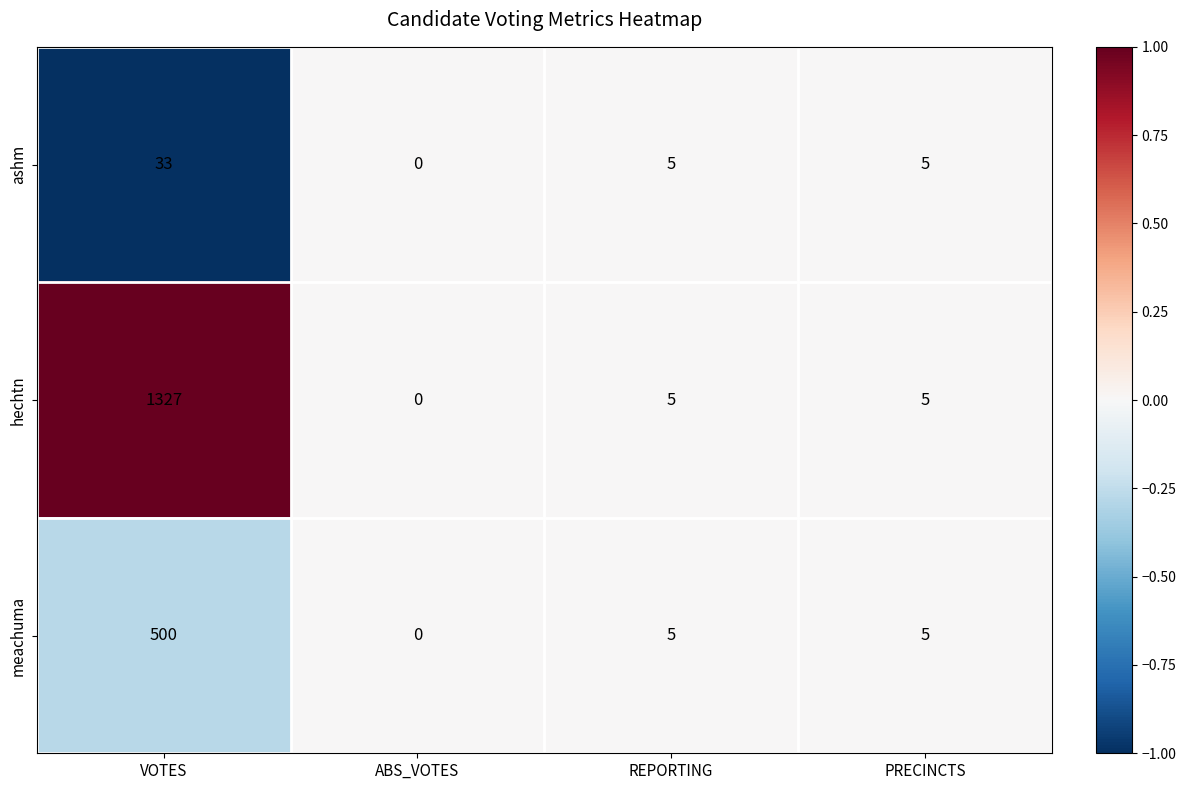

Which series changed the most between VOTES and PRECINCTS?

hechtn